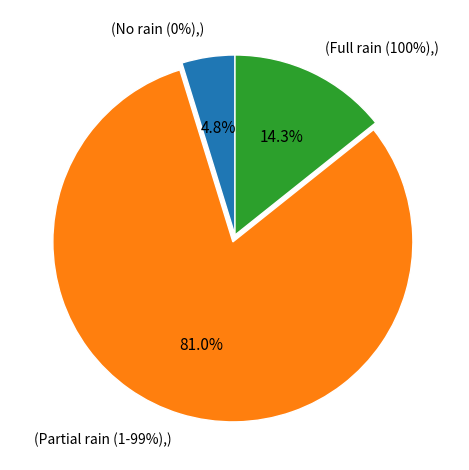

Does 100 represent more than half of the total?

No